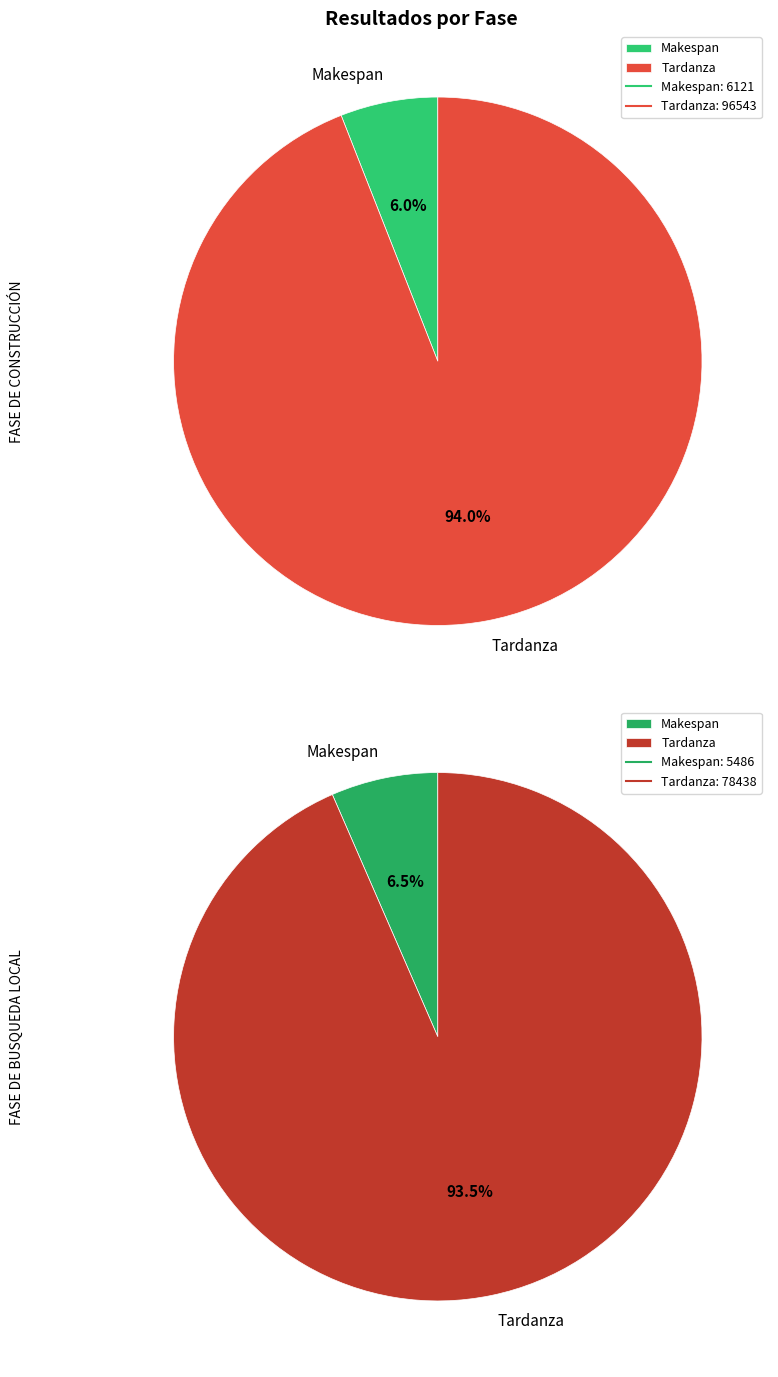

What portion of the pie excludes Makespan?

94.0%